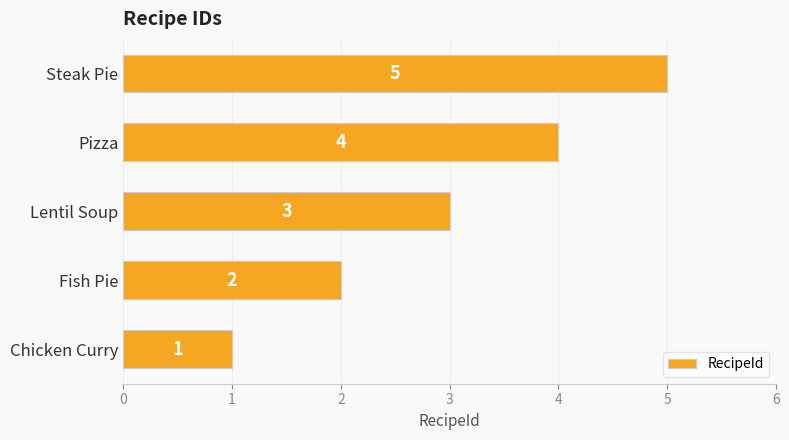

What is the sum of the values at Lentil Soup and Fish Pie?

5